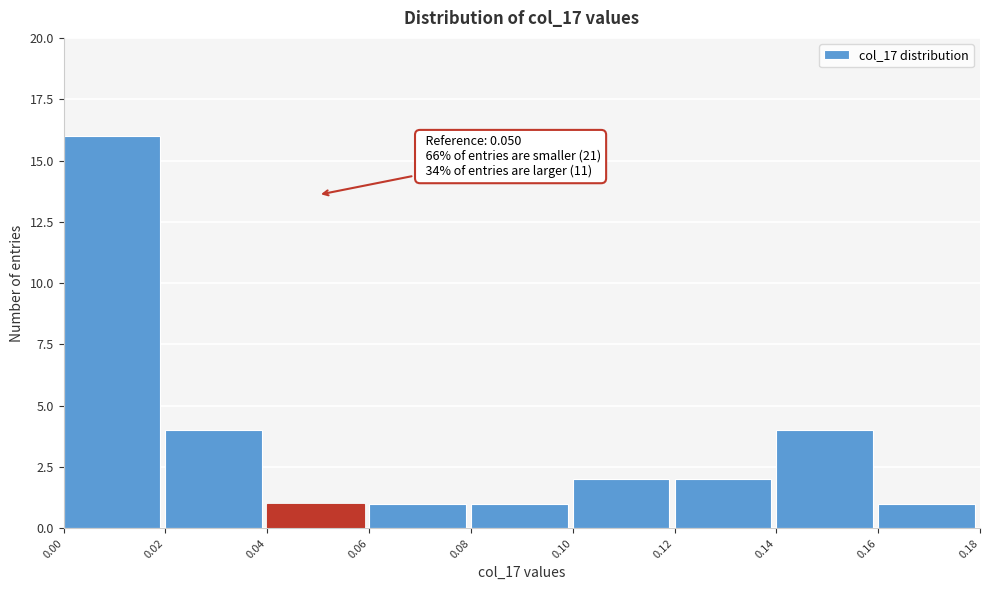

Over which range of the x-axis is the bar tallest?

0.00 to 0.02